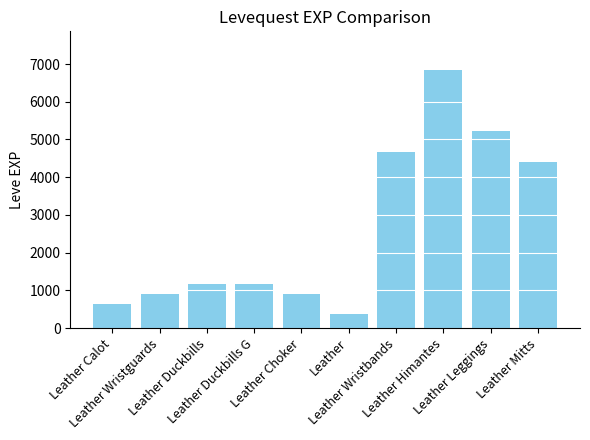

What position from the left is Leather Calot?

1